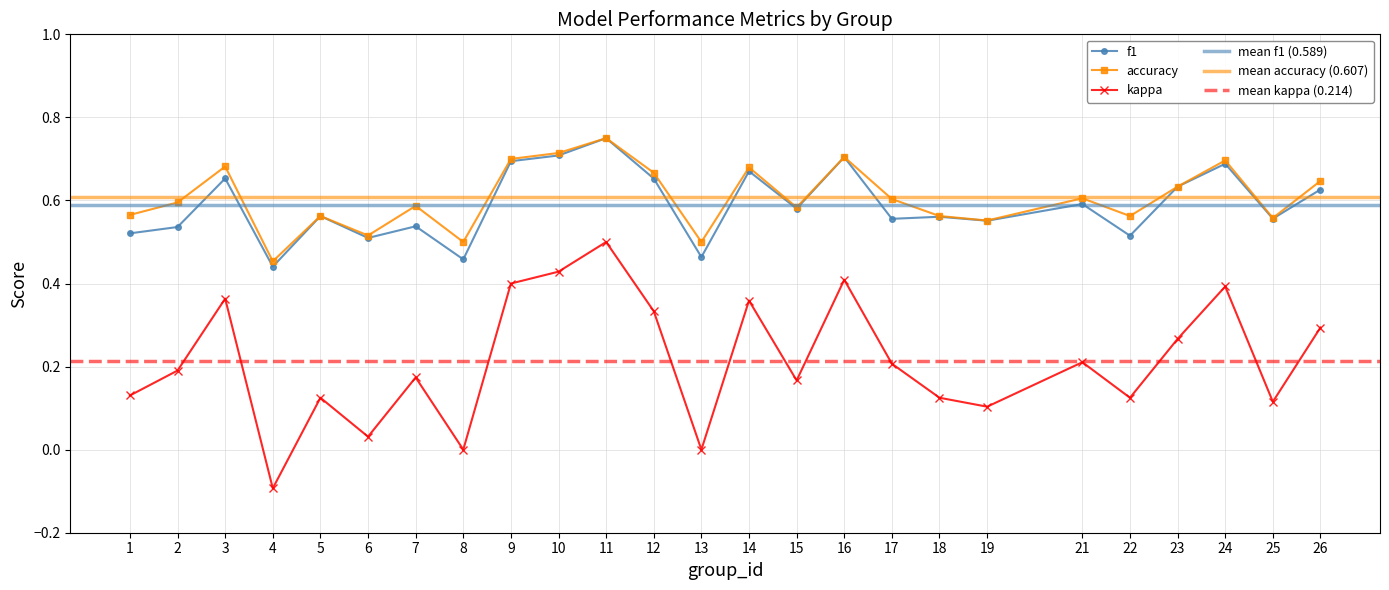

True or false: kappa has more than 1 points higher than both neighbors.

True